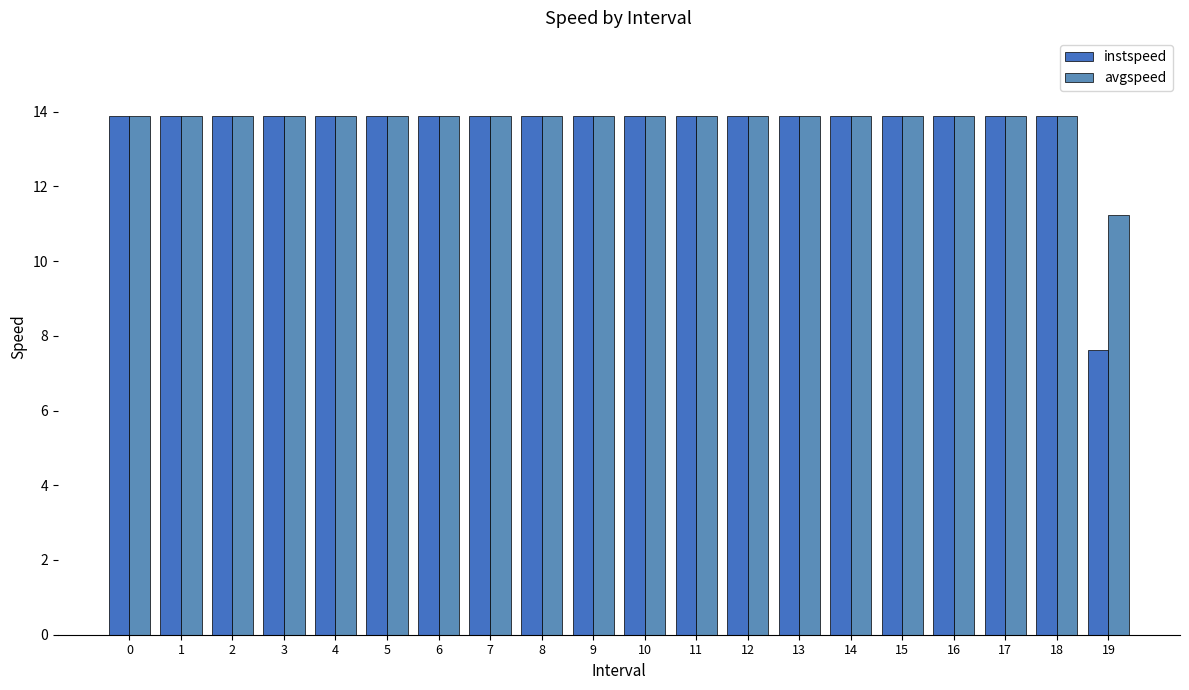

What are all the series names shown in the legend?

instspeed, avgspeed